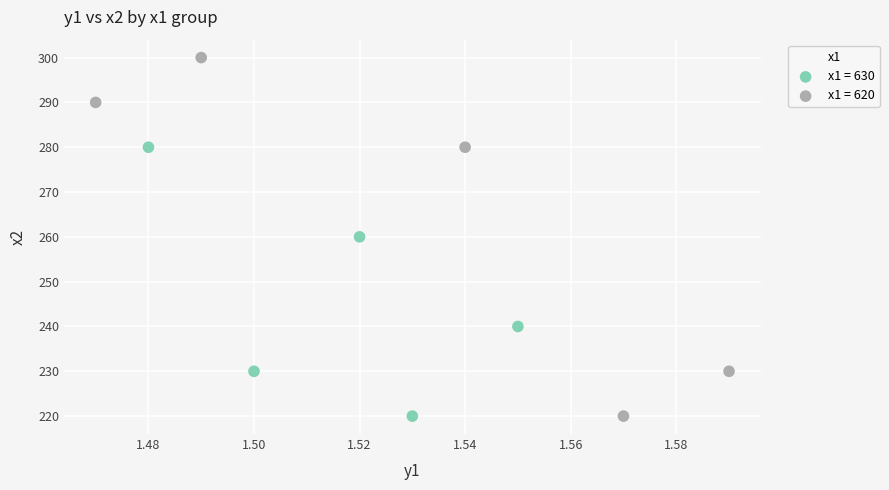

Which series contains the highest Y value?

x1 = 620